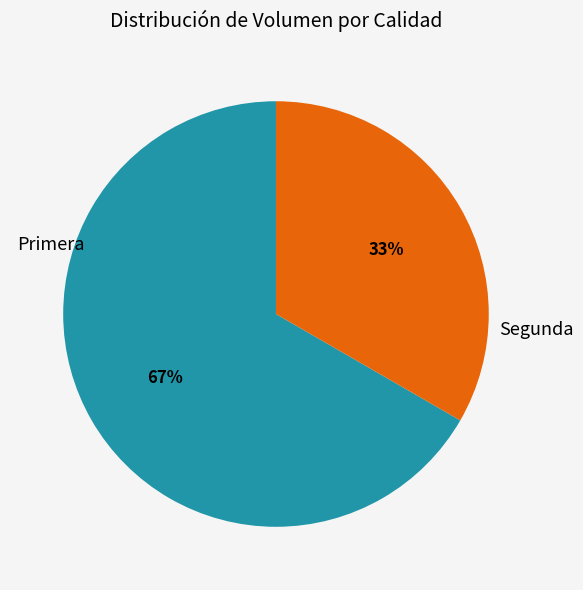

To the nearest percent, what is the average slice percentage?

50%